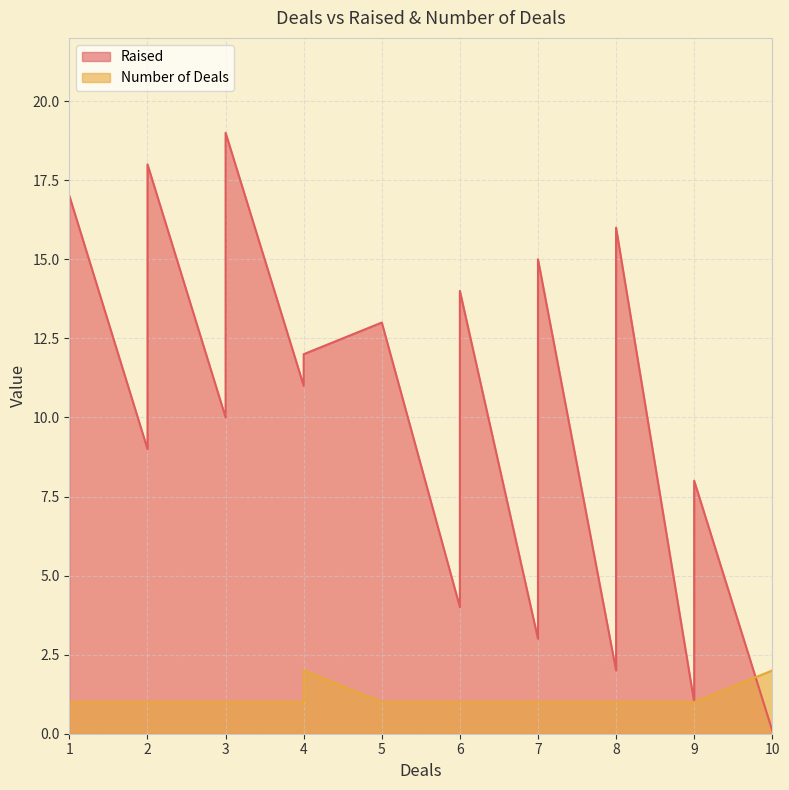

What is the smallest value displayed?

0.1